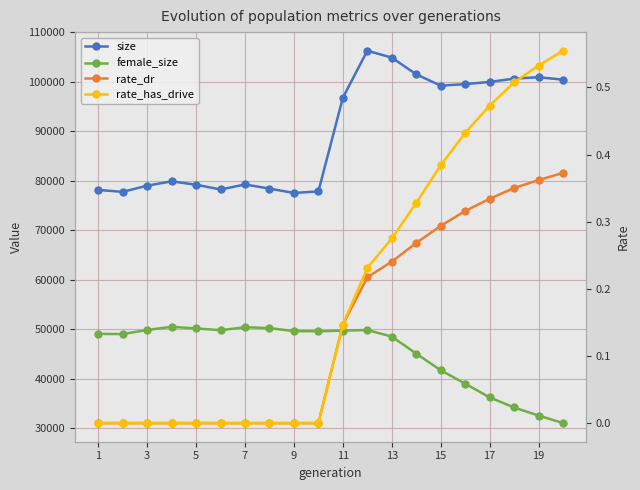

How many distinct data groups are displayed?

4